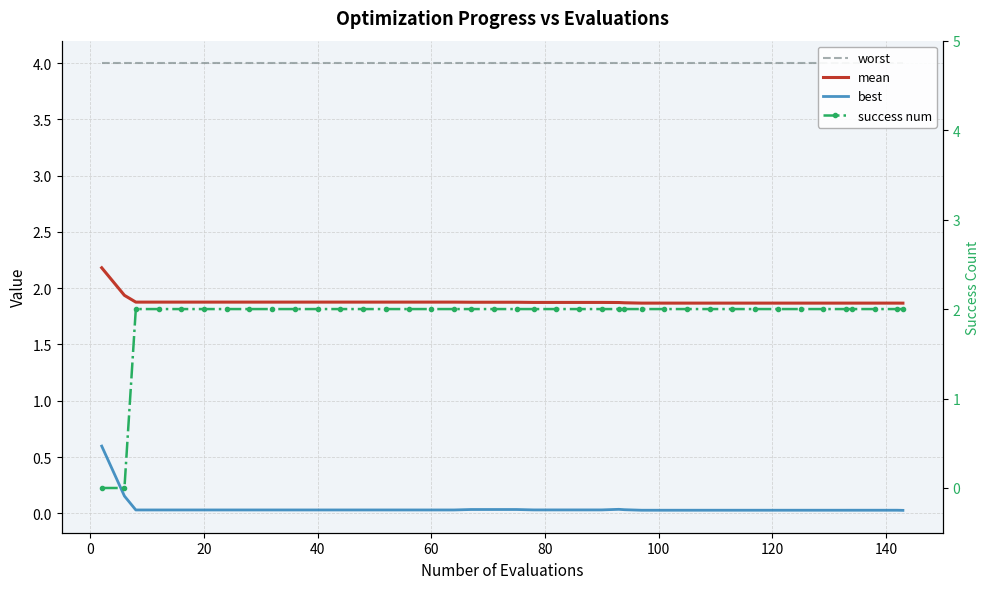

Is the value of worst at 11 greater than the value of best at 24?

Yes